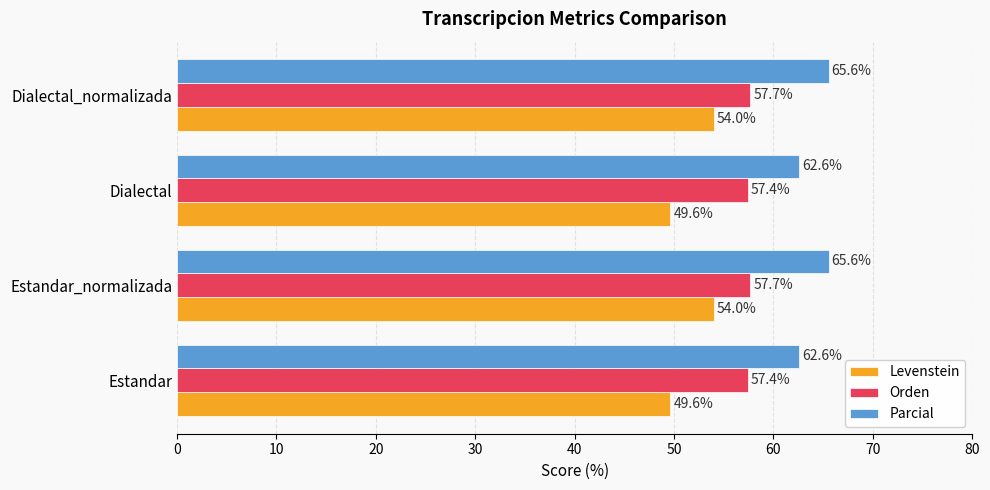

How many values in the Levenstein series are below 54?

2